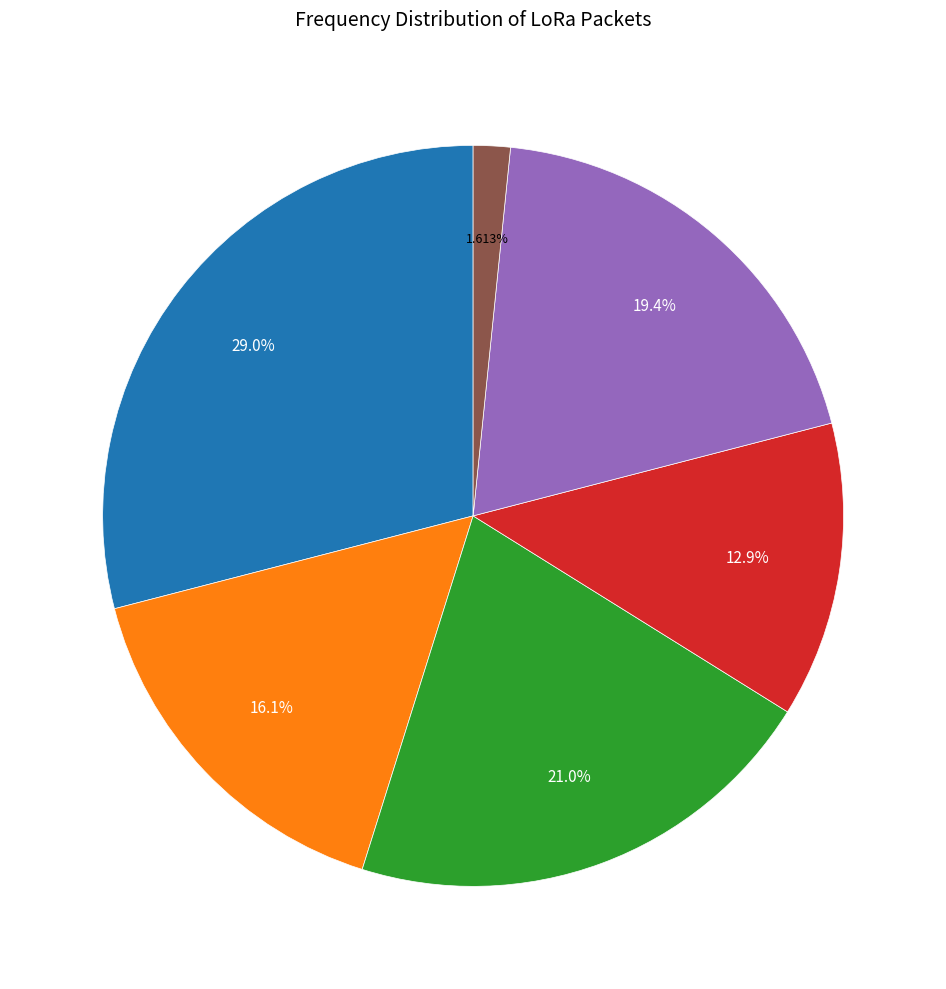

How many slices are in this pie chart?

6